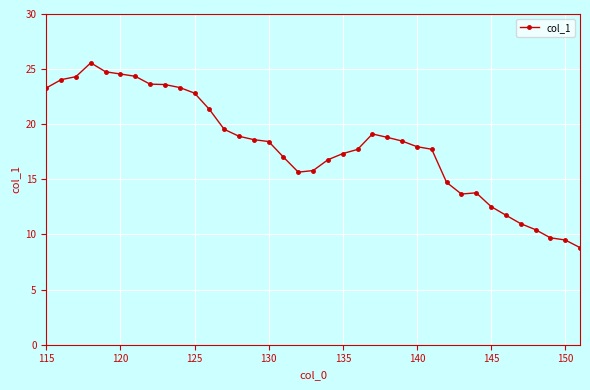

True or false: there are more than 1 points higher than both neighbors.

True